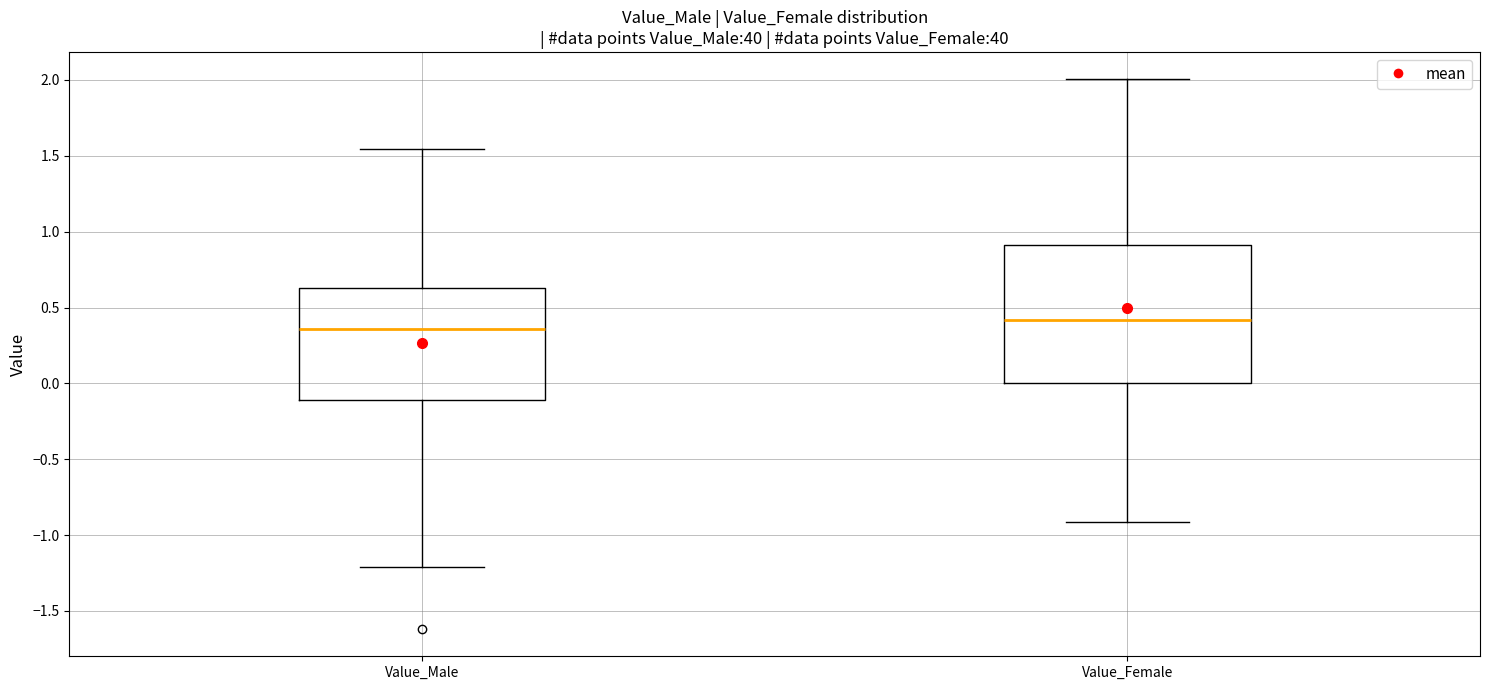

Reading left to right, read every box against the y-axis: the position of its median line, the range the box covers, and the ends of its whiskers. The values are not printed on the chart, so give them approximately, as read against the axis.

Value_Male: median 0.35, box -0.10 to 0.65, whiskers -1.20 to 1.55
Value_Female: median 0.40, box 0.00 to 0.90, whiskers -0.90 to 2.00